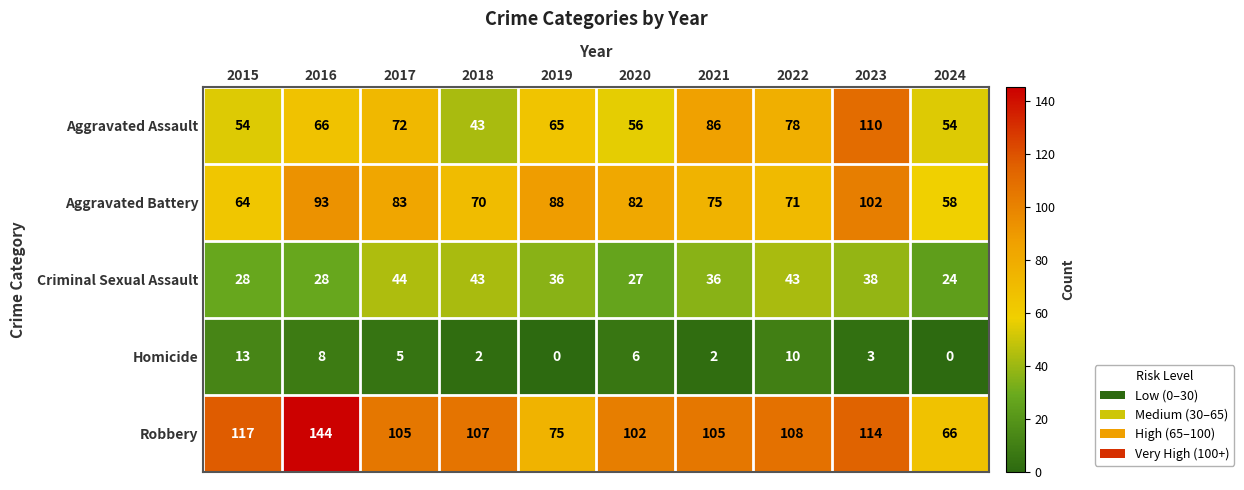

What is the spread (max minus min) of values at 2022?

98